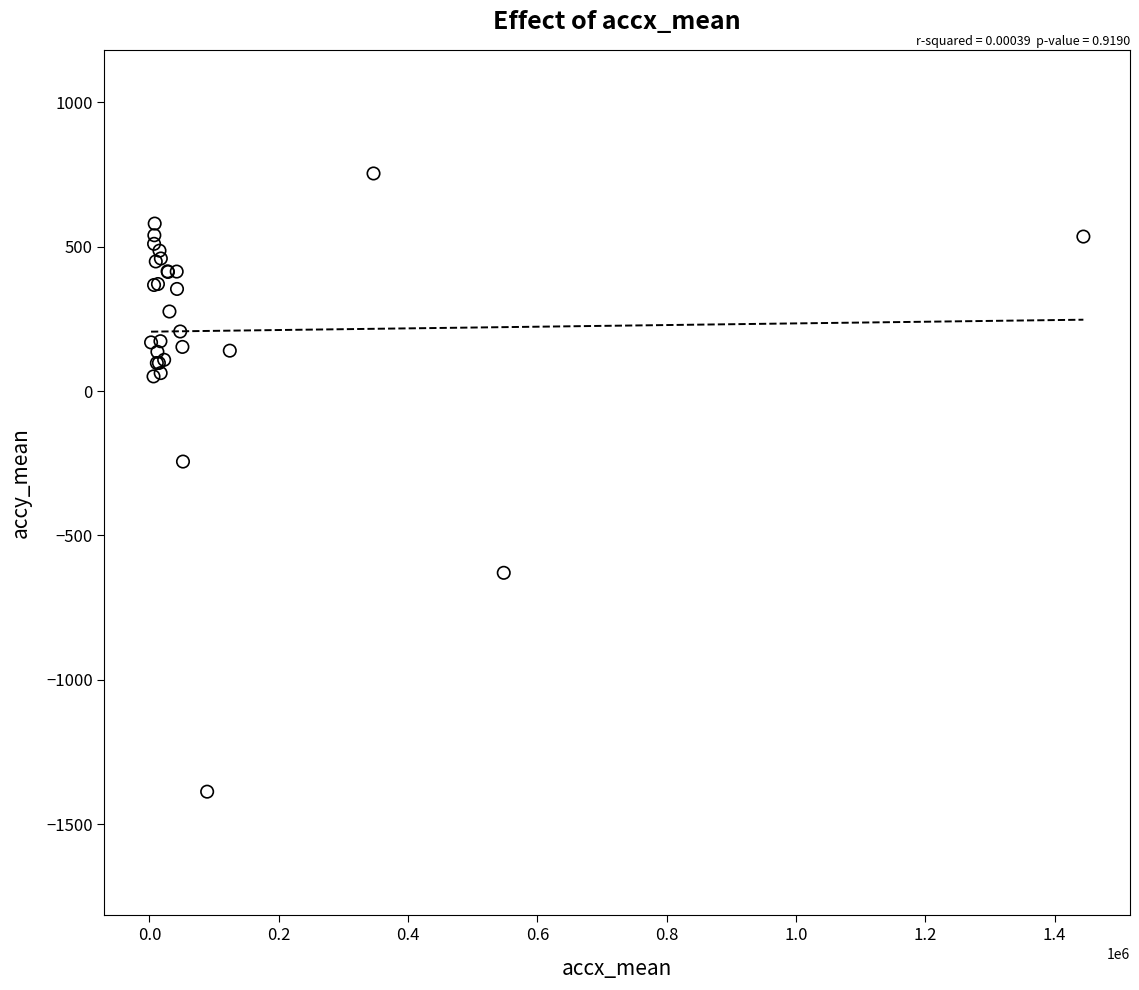

What Y value in the scatter plot is closest to -317?

-244.3